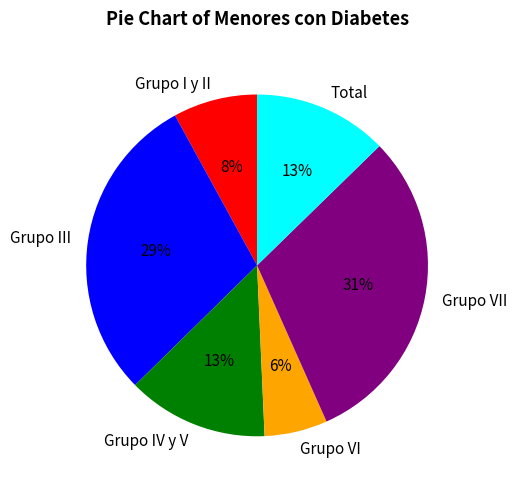

What is the largest slice in the pie chart?

Grupo VII